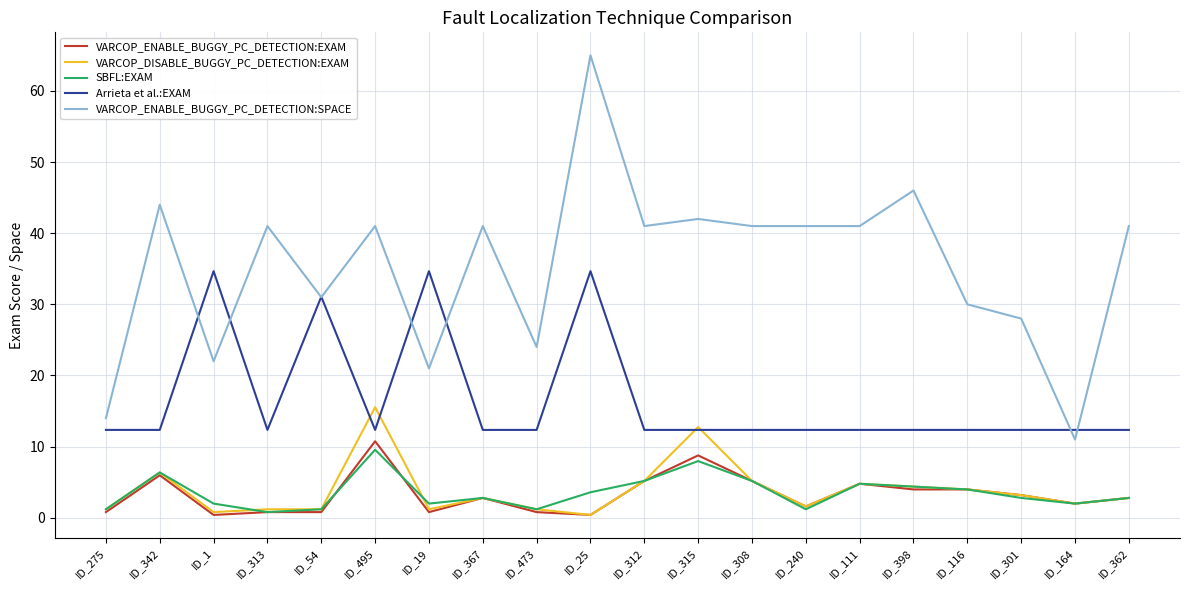

Where is Arrieta et al.:EXAM nearest to the value 23?

ID_54